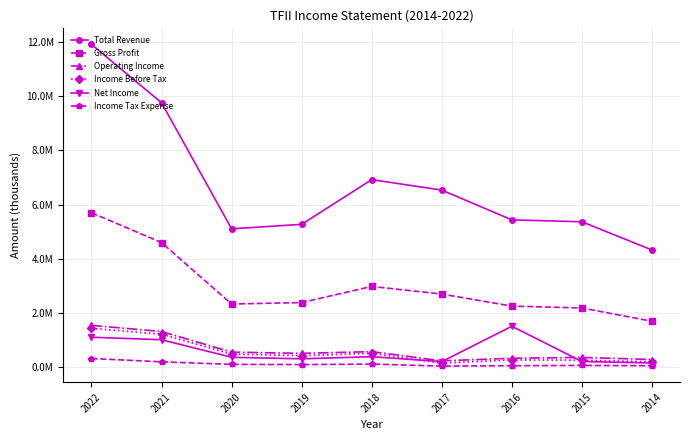

True or false: Gross Profit has more than 0 interior local peaks.

True